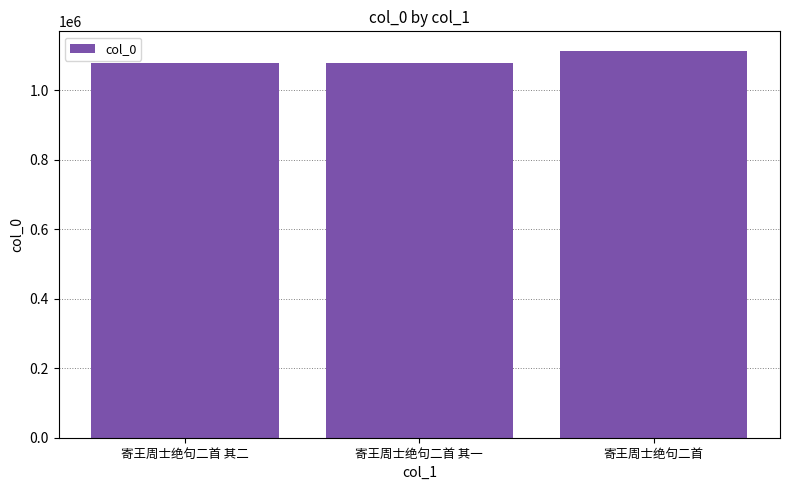

What is the average value?

1089820